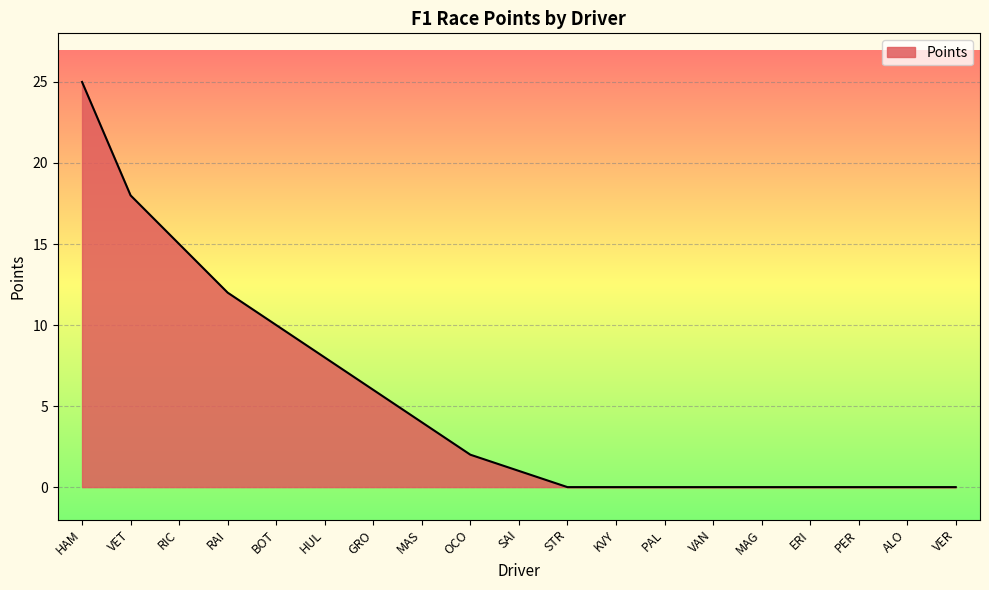

The value at PAL is 10. True or false?

False